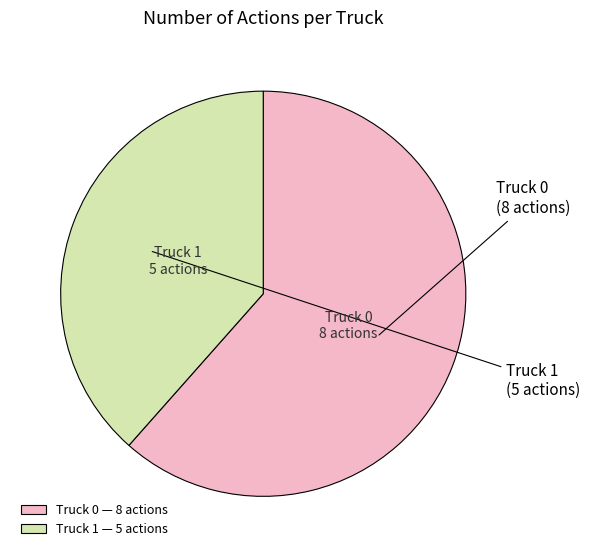

What is the largest slice in the pie chart?

Truck 0